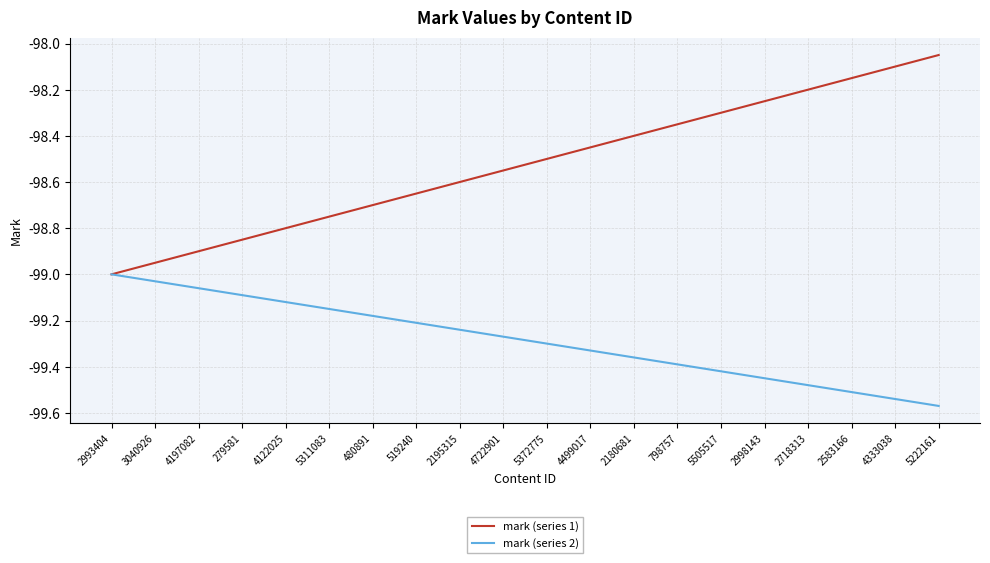

What is the sum of all mark (series 2) values?

-1985.7